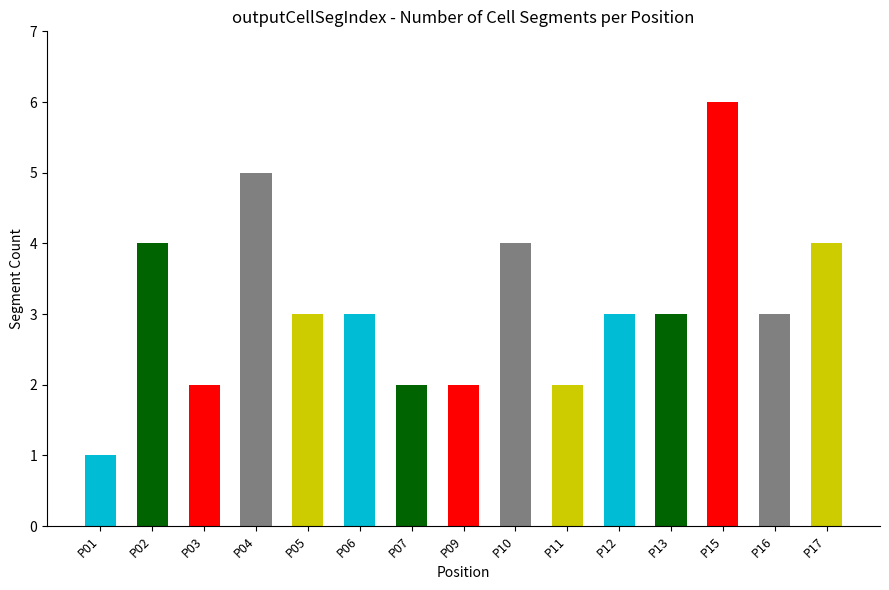

Does the chart contain stacked bars?

No